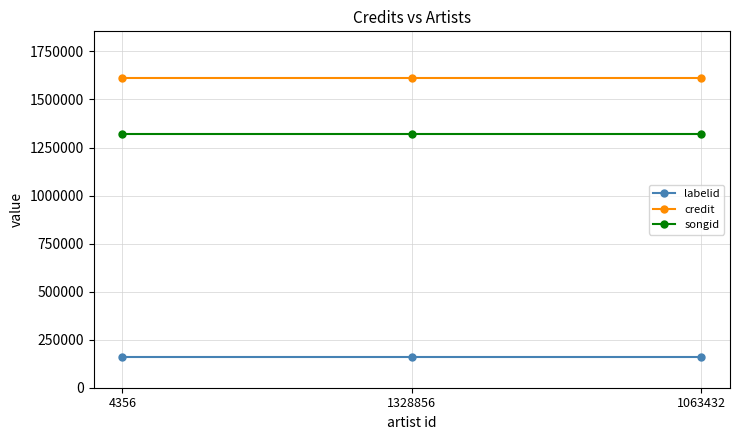

The value of labelid at 1328856 is 159527. True or false?

True